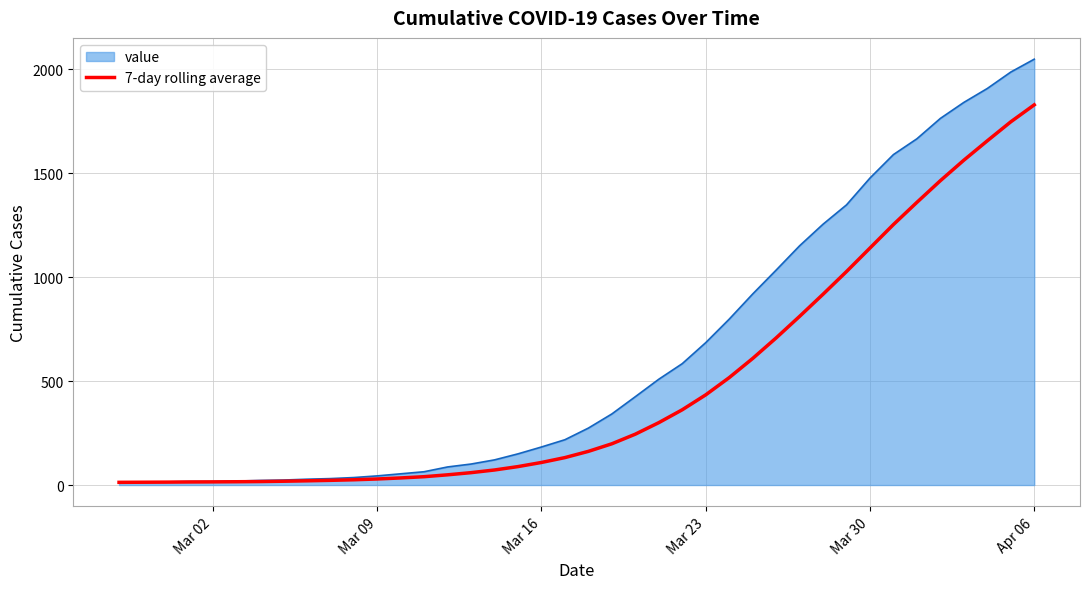

Which series has the widest spread of values?

value